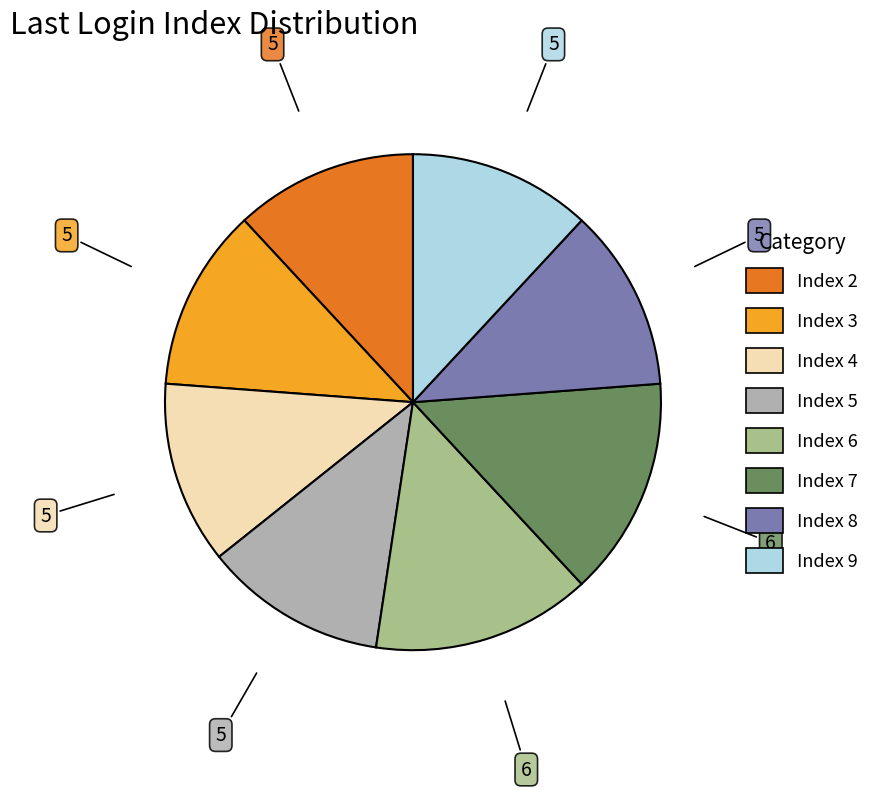

Is there any slice that represents more than half of the pie?

No